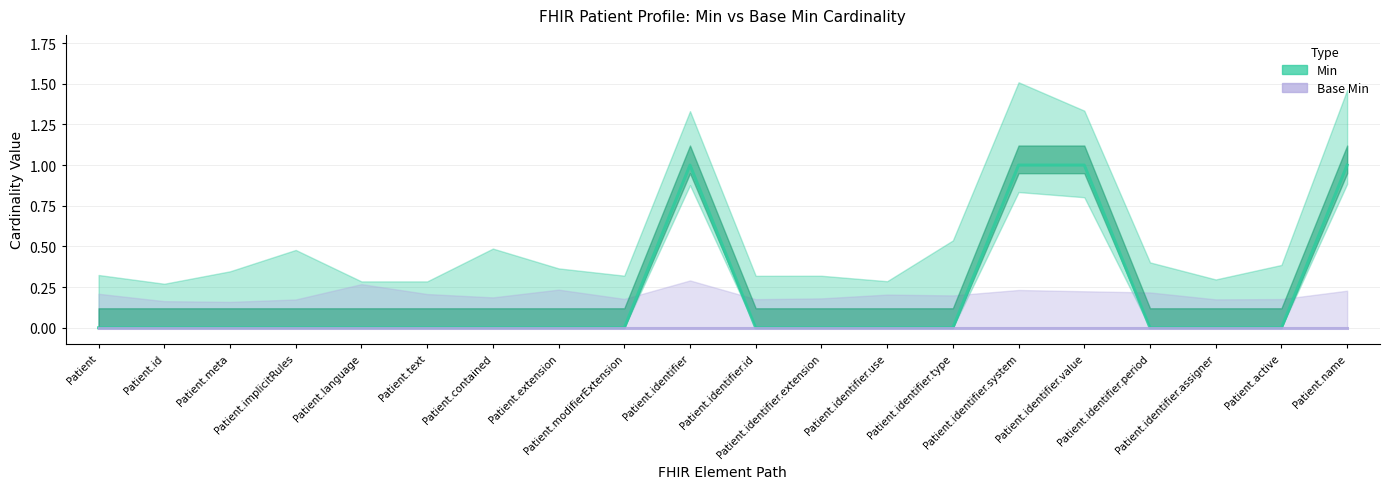

True or false: Base Min and Min intersect in this chart.

False